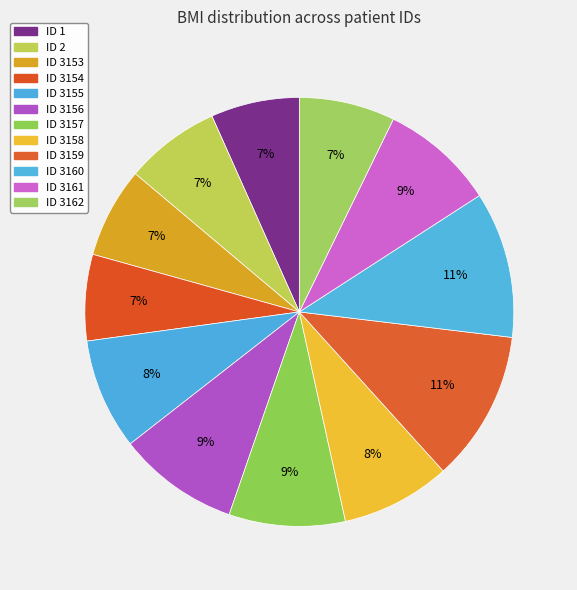

Is there a majority slice in this chart?

No